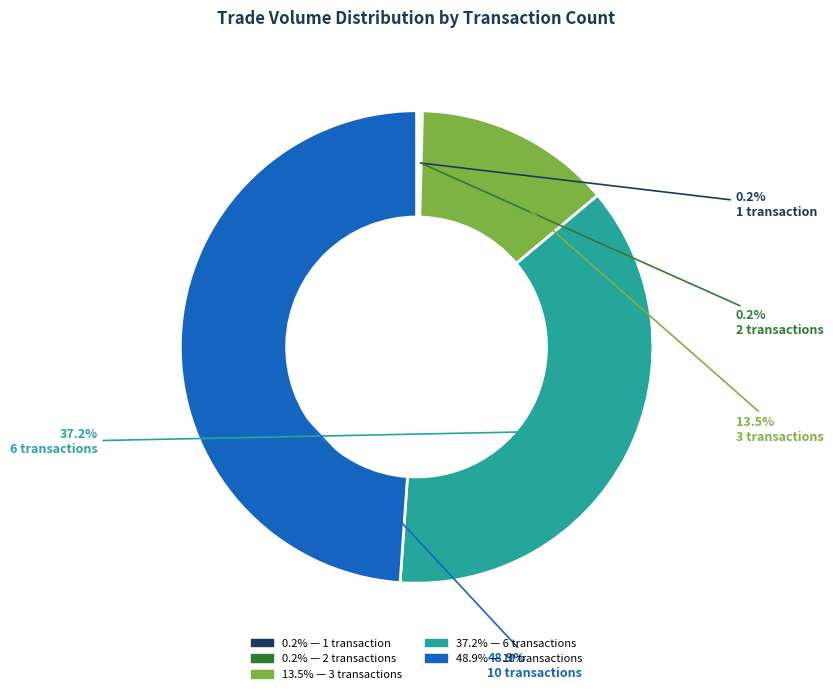

Combined, what portion of the pie is 10 transactions and 6 transactions?

86.1%